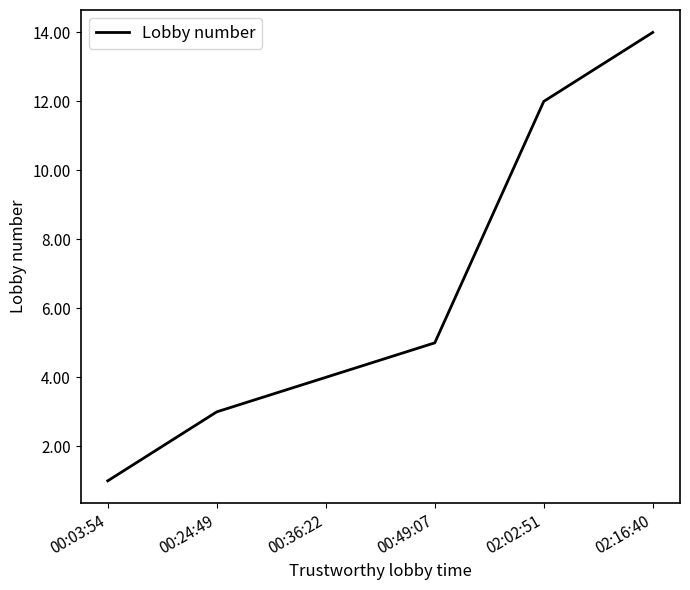

Where is the data nearest to the value 7?

00:49:07